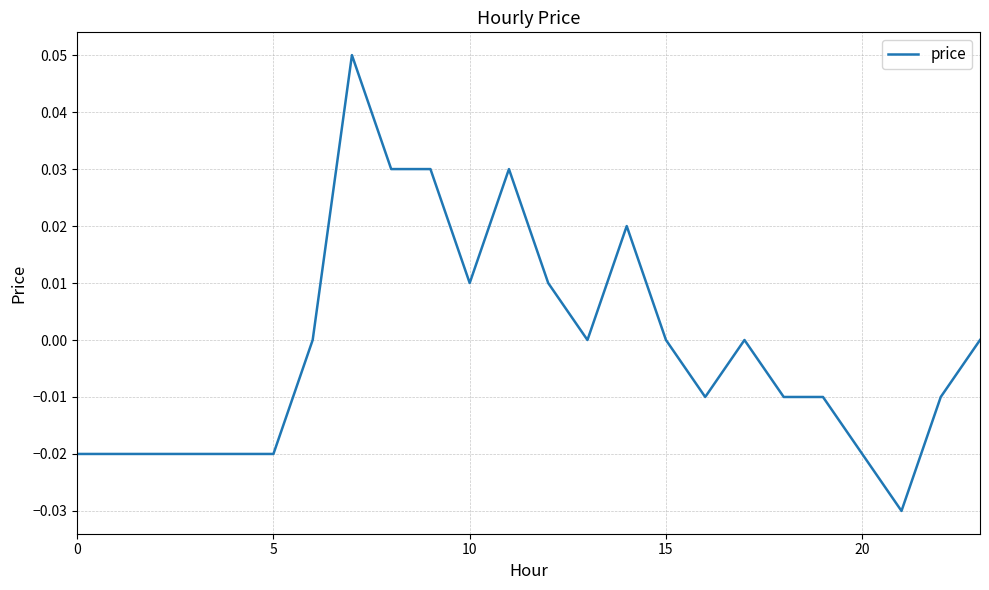

How many lines are shown in the chart?

1